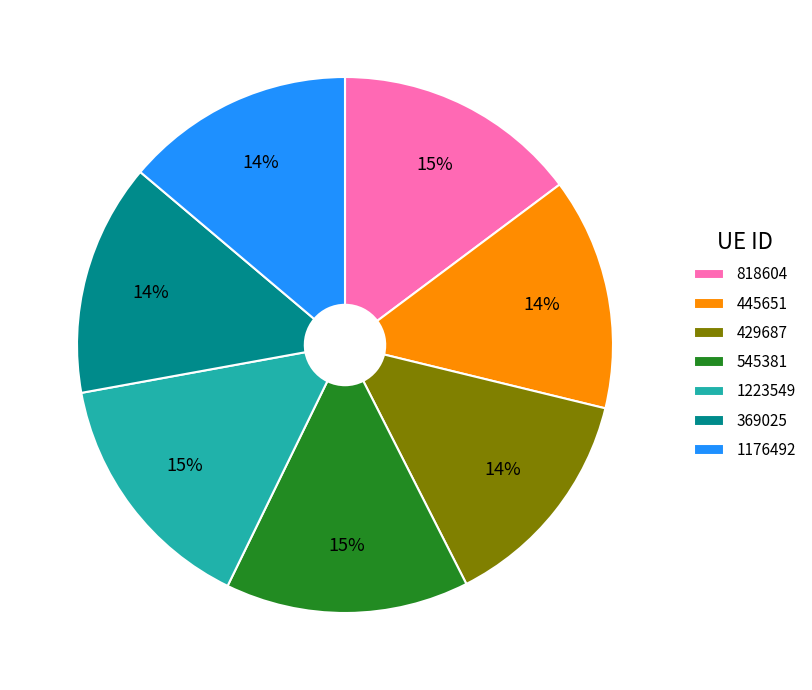

True or false: 545381 accounts for 5% of the total.

False